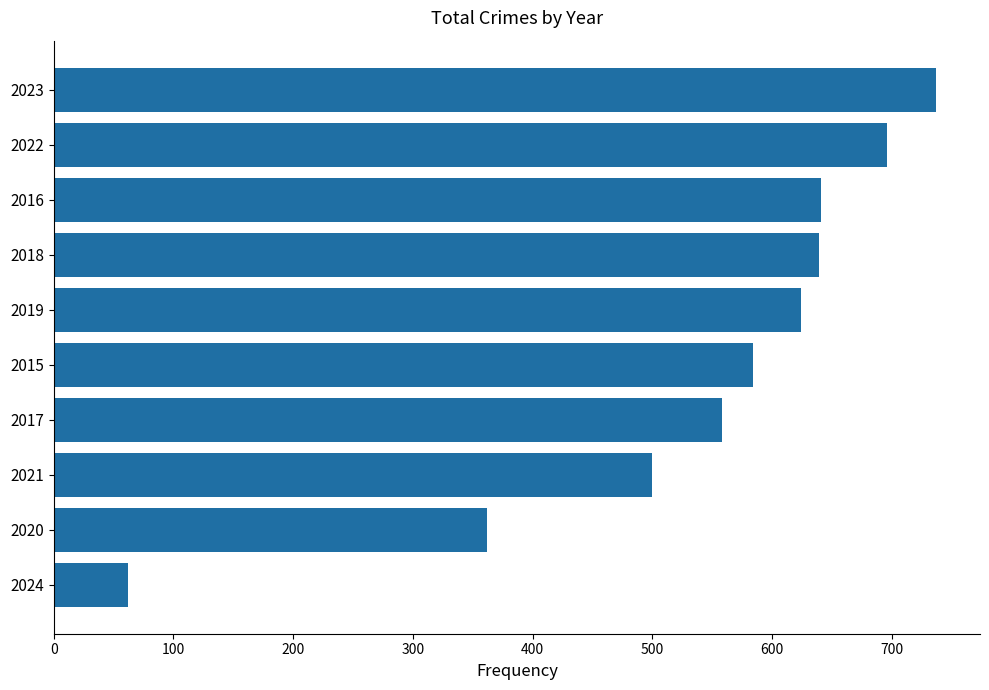

Where is the data nearest to the value 399?

2020